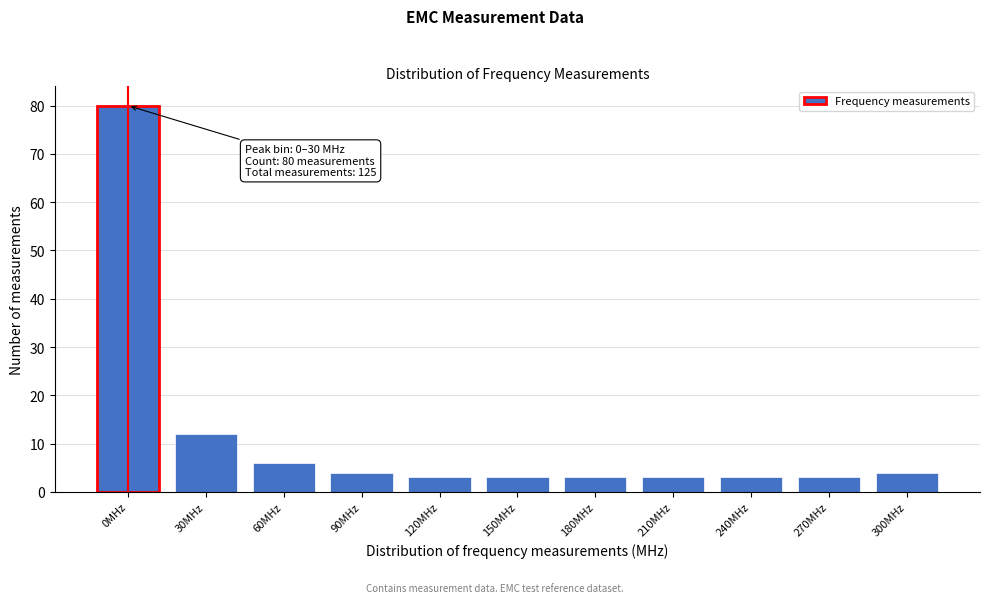

Reading left to right, extract all data points from this chart.

80	12	6	4	3	3	3	3	3	3	4